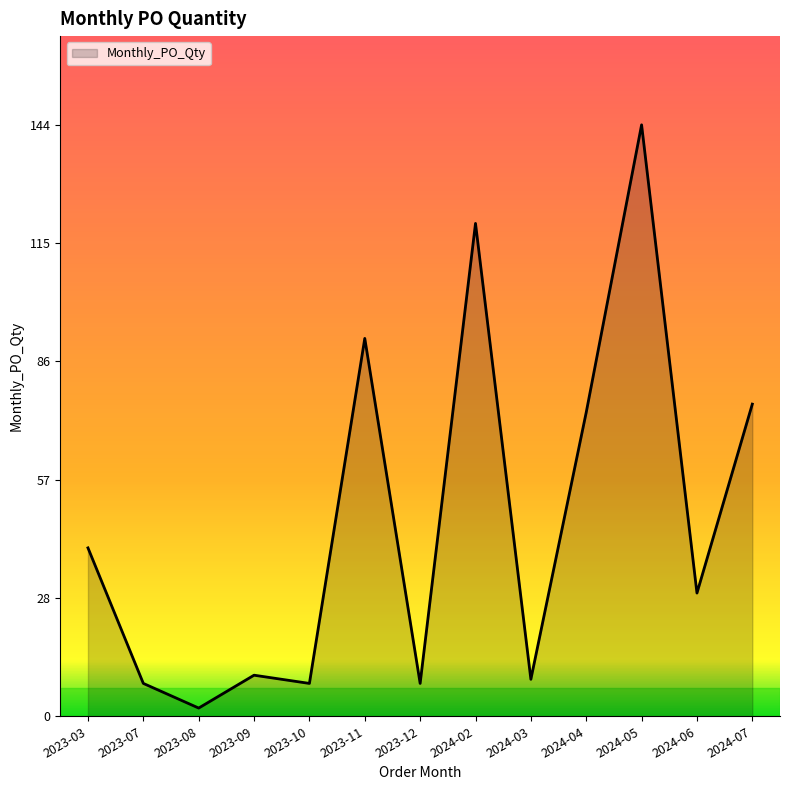

Read the value at 2024-06, to the nearest 50.

50